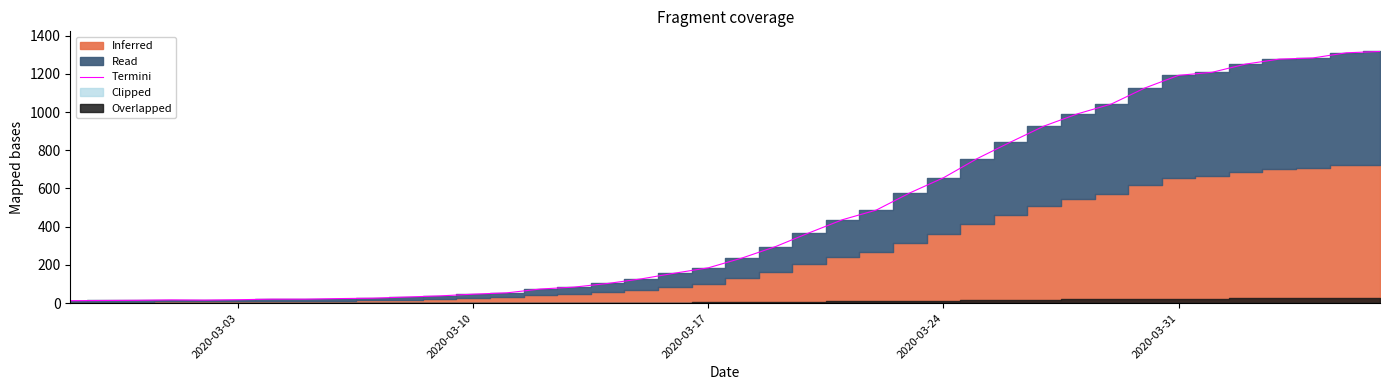

What is the highest value of the Termini series?

1317